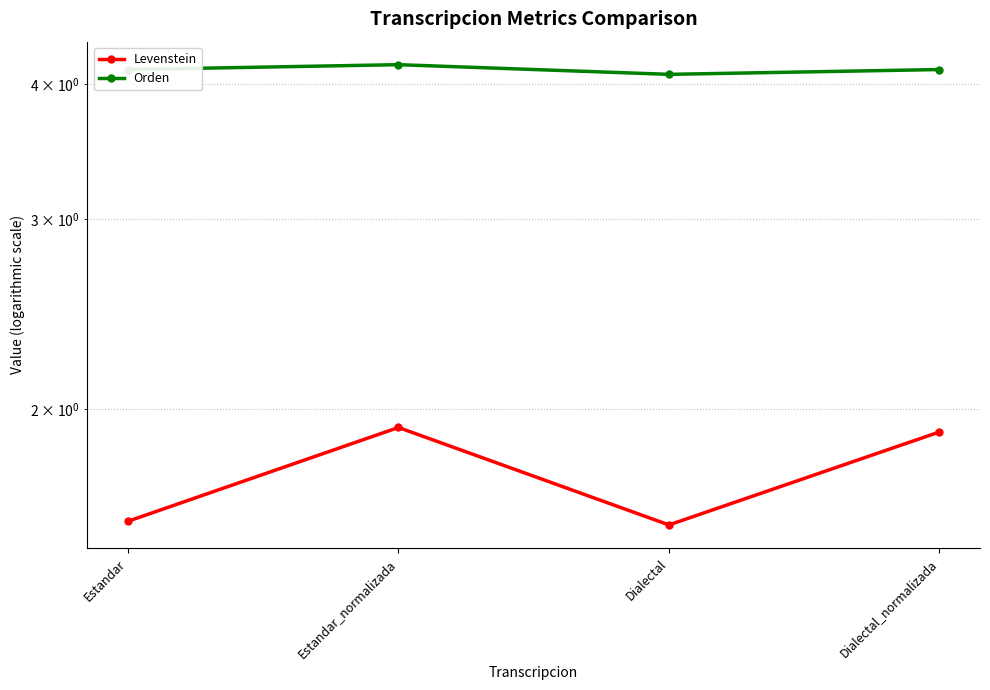

True or false: Levenstein and Orden intersect in this chart.

False